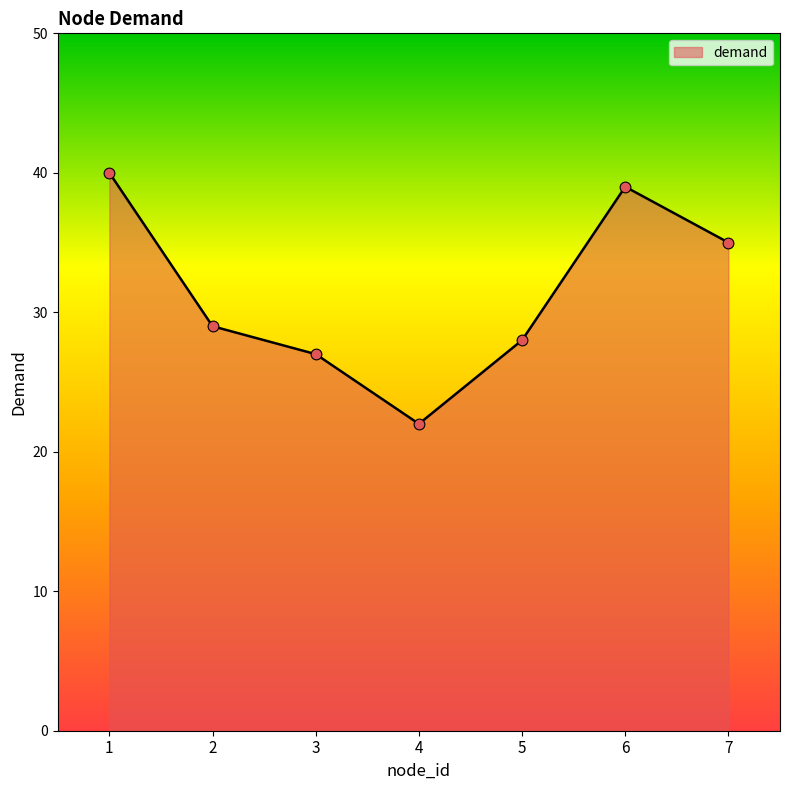

What is the change in value from 3 to 4?

-5